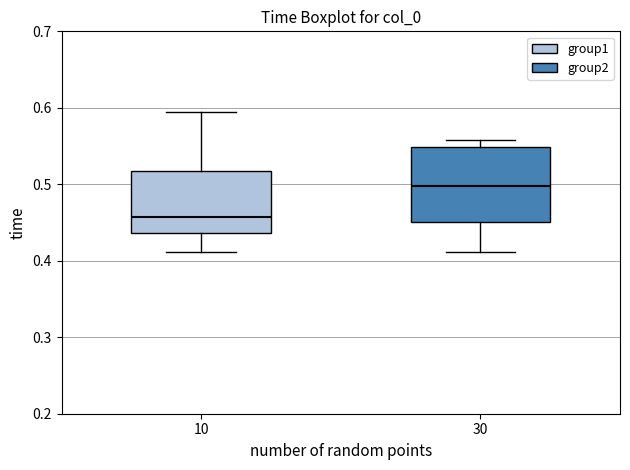

Comparing the boxes themselves (not the whiskers), which one is the tallest?

30